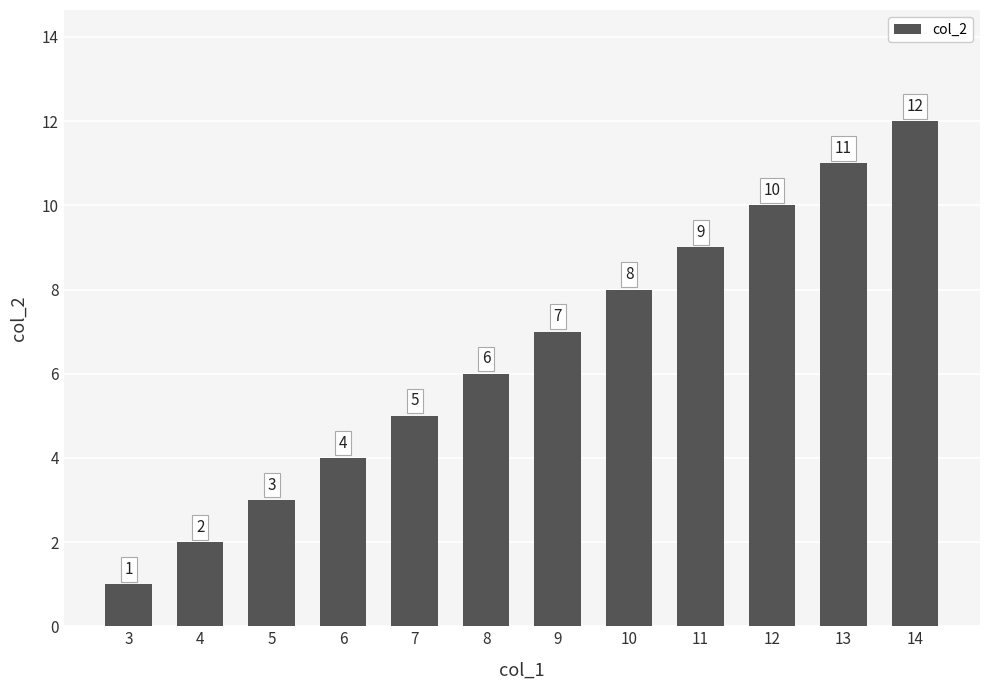

Reading right to left, list all the values displayed in this chart.

14=12	13=11	12=10	11=9	10=8	9=7	8=6	7=5	6=4	5=3	4=2	3=1